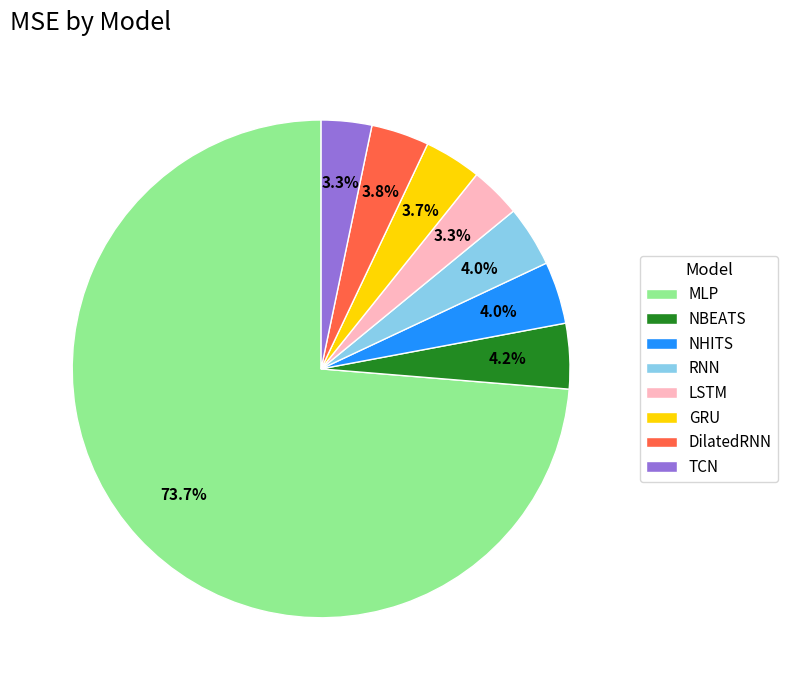

How many slices are in this pie chart?

8